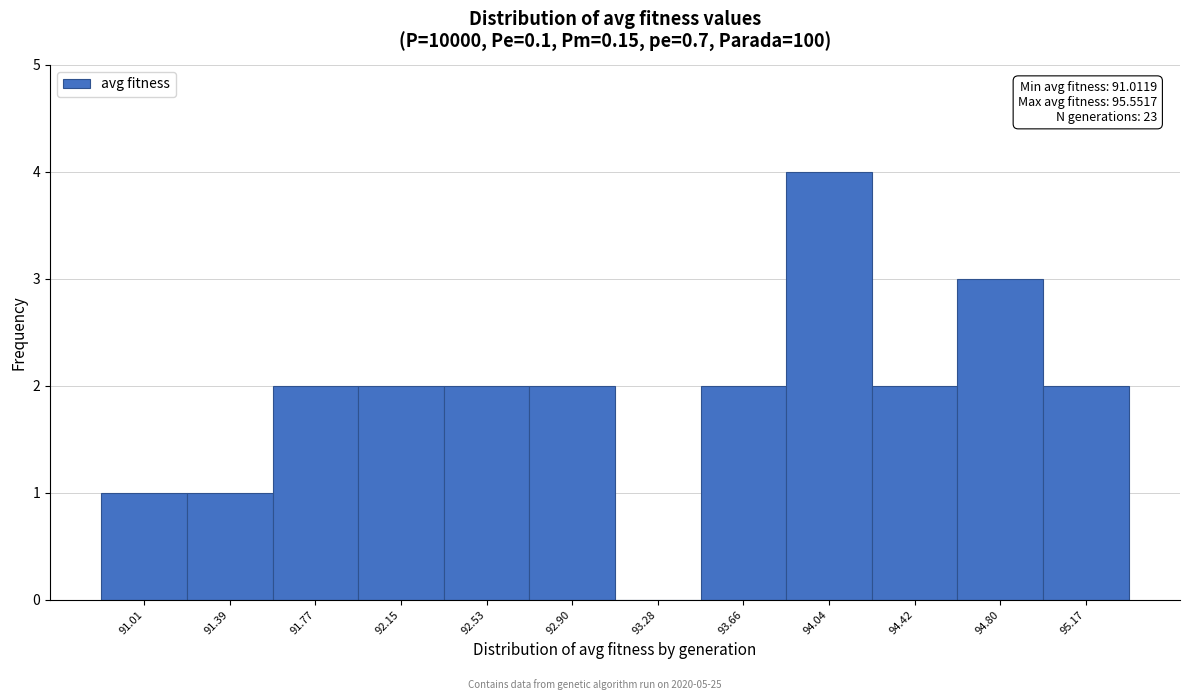

Reading left to right, extract all data points from this chart.

91.01=1	91.39=1	91.77=2	92.15=2	92.53=2	92.90=2	93.28=0	93.66=2	94.04=4	94.42=2	94.80=3	95.17=2